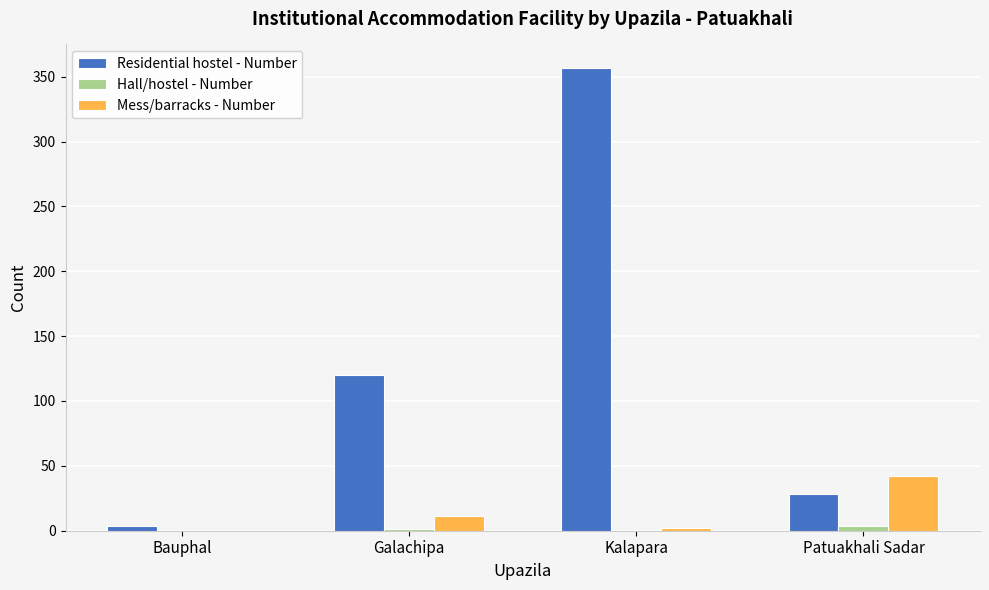

Is it true that Mess/barracks - Number equals 22 at Patuakhali Sadar?

False